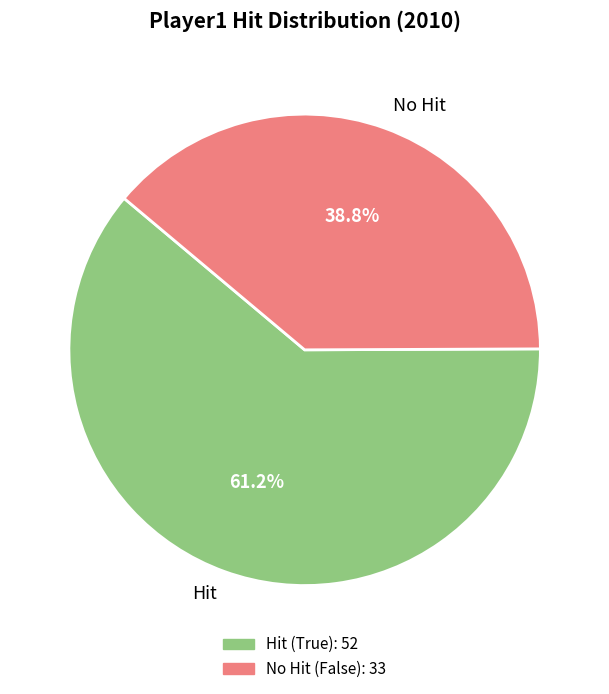

Which category has the biggest portion of the pie?

Hit